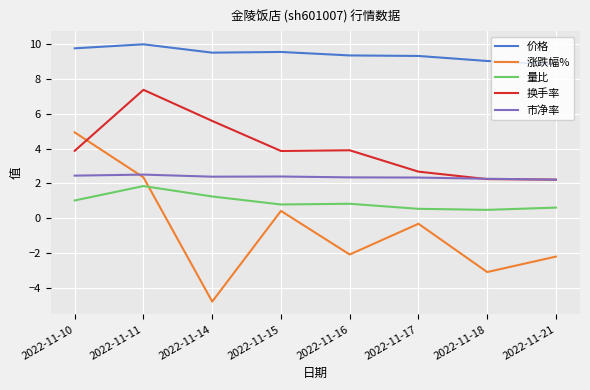

Rank the series by their maximum value, from highest to lowest.

价格, 换手率, 涨跌幅%, 市净率, 量比